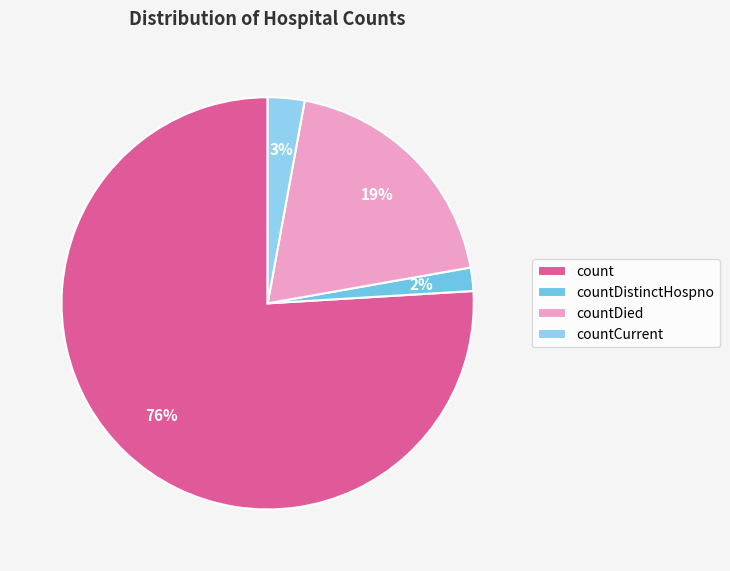

To the nearest percent, what is the difference between the largest and smallest slice percentages?

74%